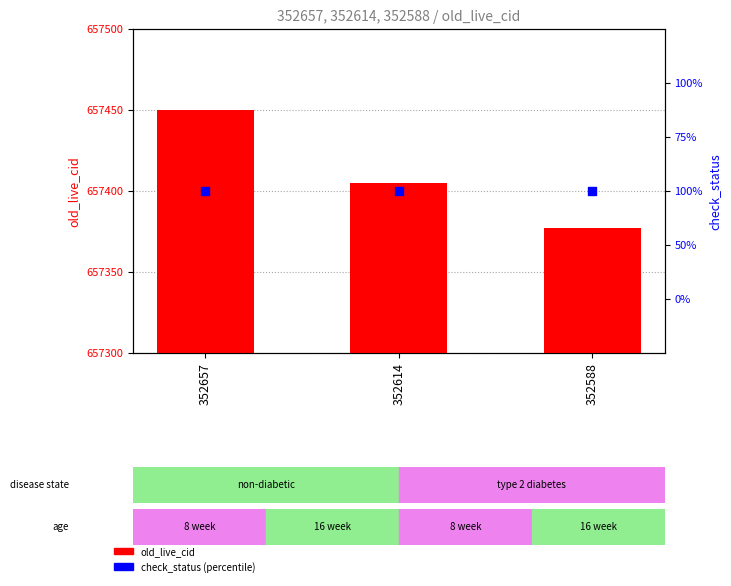

At how many categories does at least one series exceed 122774?

3